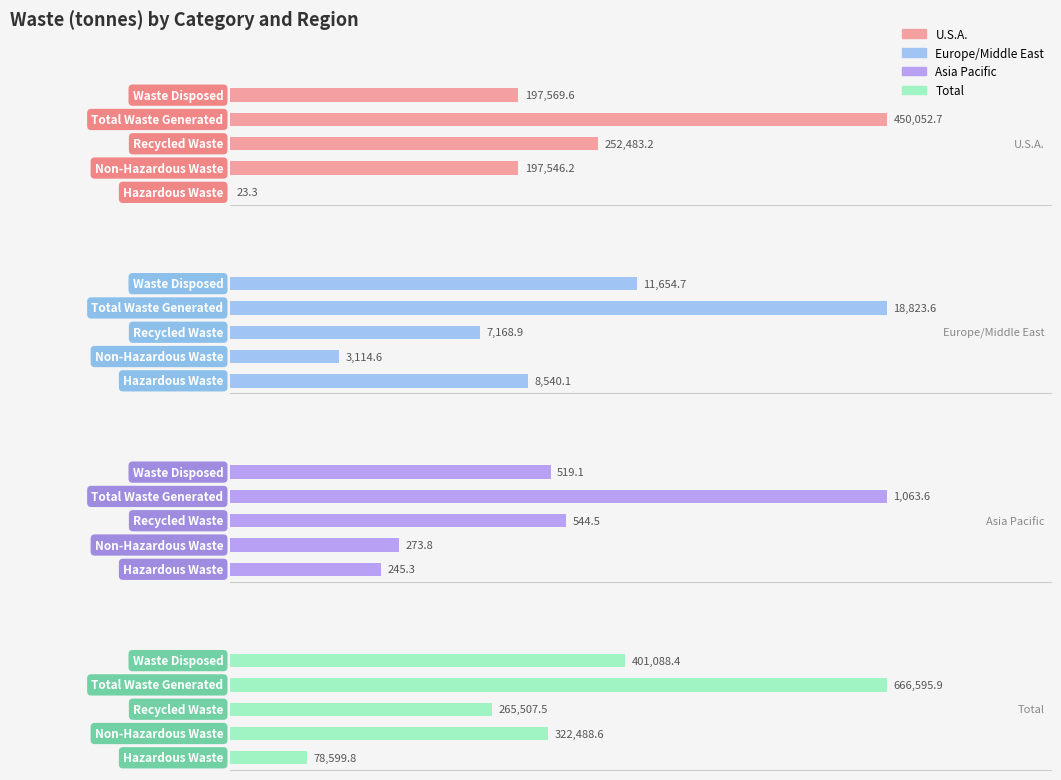

What is the difference between the highest and lowest values at 300000?

665532.3